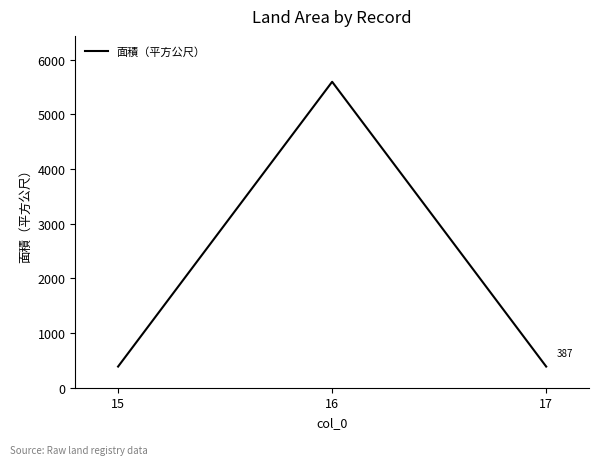

What is the difference between the maximum and minimum values?

5207.9